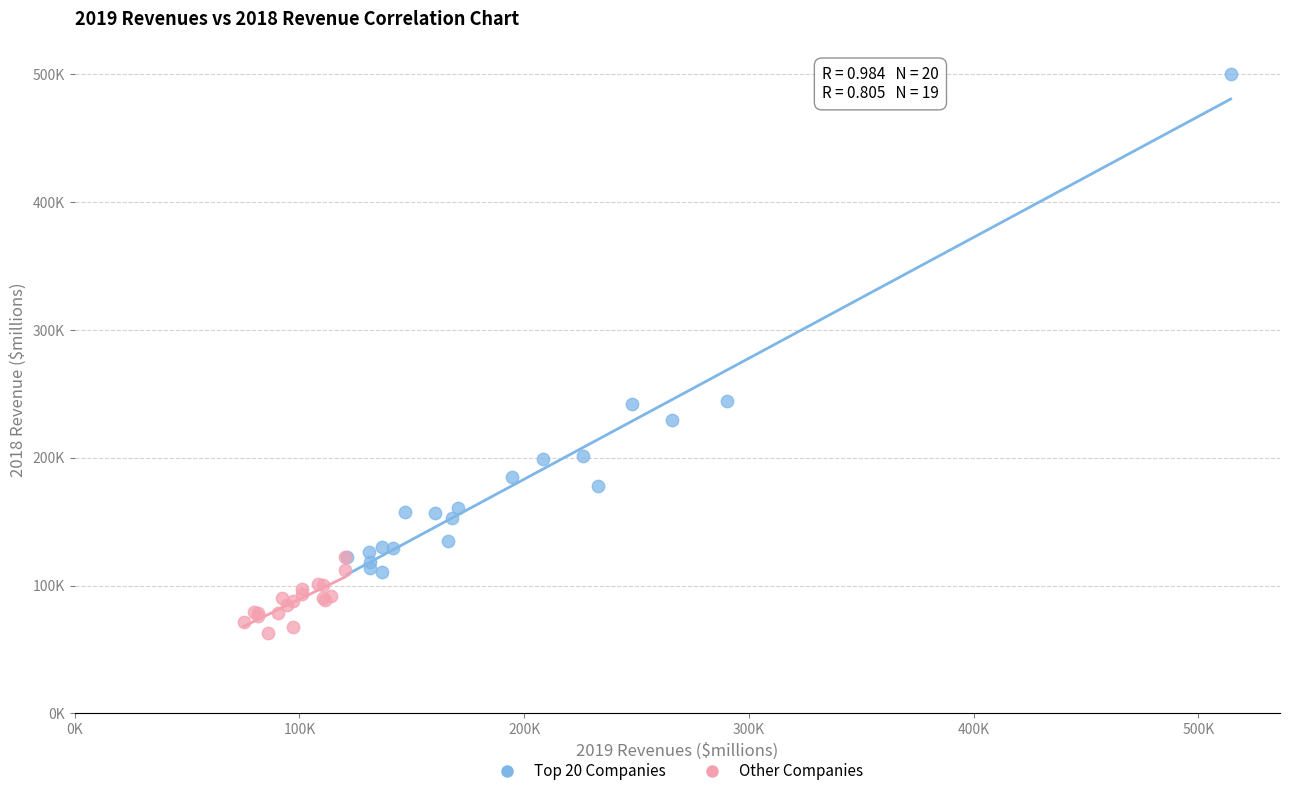

What are all the series names shown in the legend?

Top 20 Companies, Other Companies